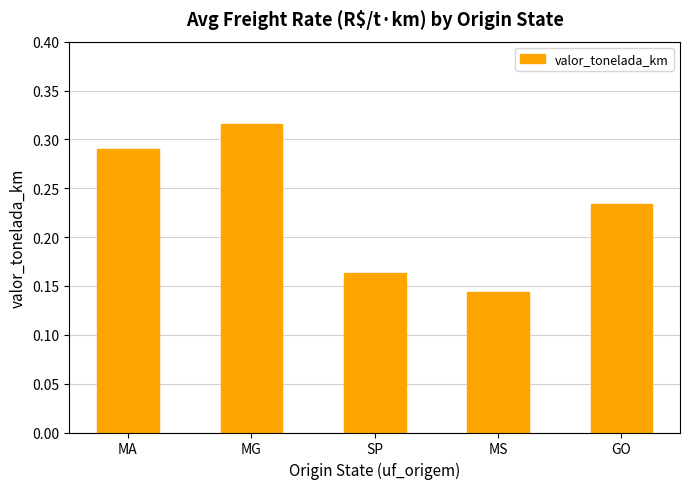

Rank the categories by value from highest to lowest.

MG, MA, GO, SP, MS